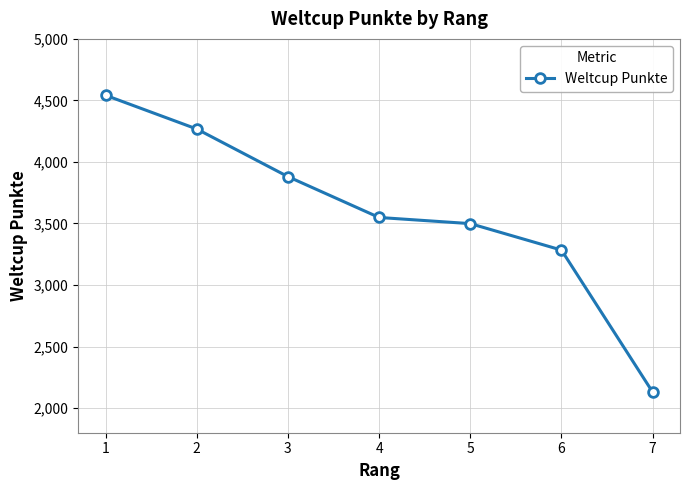

Reading left to right, list all the values displayed in this chart.

1=4542	2=4268	3=3881	4=3549	5=3499	6=3284	7=2130